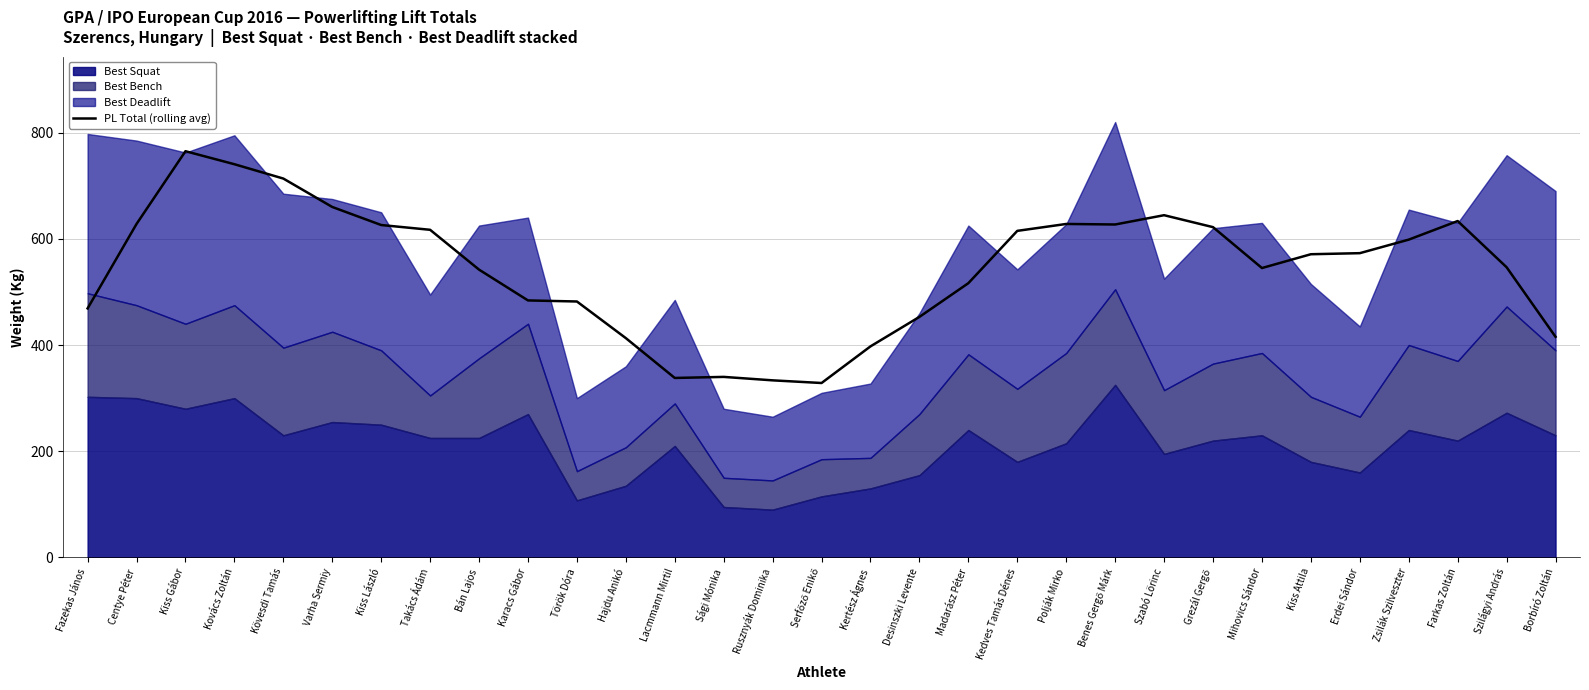

What is the sum of all values?

16866.5